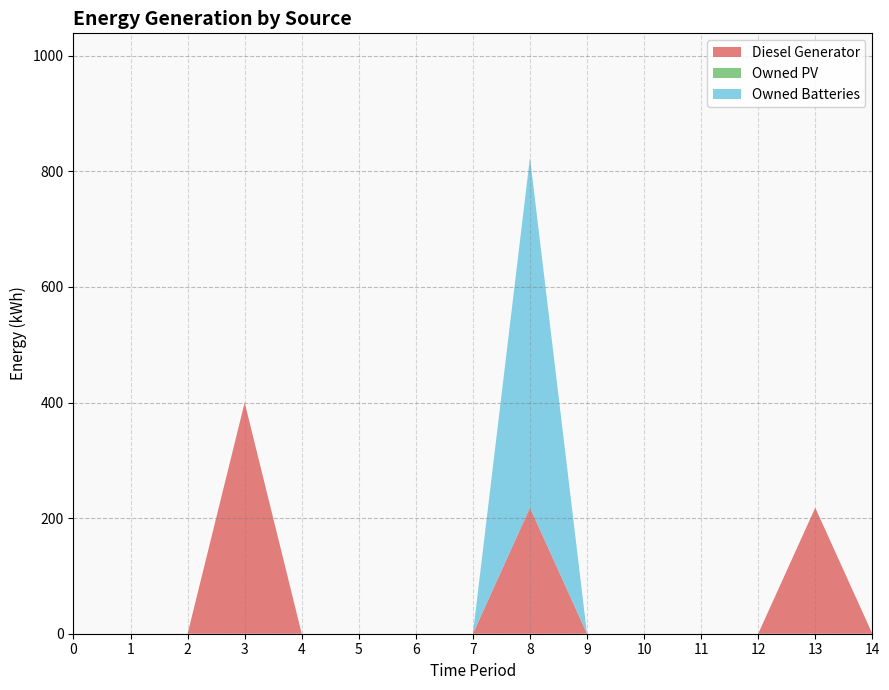

Reading left to right, what are all the values shown in this chart?

Diesel Generator: 0=0	1=0	2=0	3=400	4=0	5=0	6=0	7=0	8=218	9=0	10=0	11=0	12=0	13=218	14=0
Owned PV: 0=0	1=0	2=0	3=0	4=0	5=0	6=0	7=0	8=0	9=0	10=0	11=0	12=0	13=0	14=0
Owned Batteries: 0=0	1=0	2=0	3=0	4=0	5=0	6=0	7=0	8=606	9=0	10=0	11=0	12=0	13=0	14=0